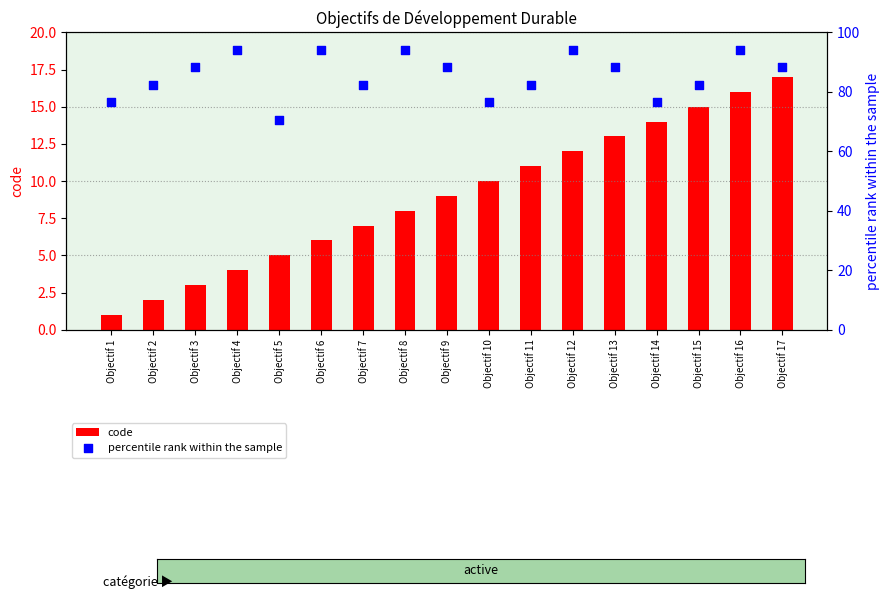

Which series contains the lowest Y value?

code